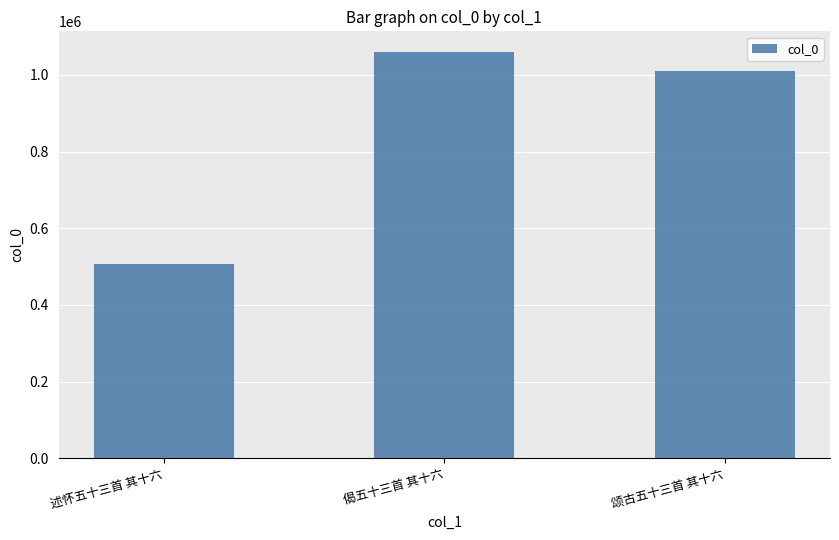

What is the change in value from 述怀五十三首 其十六 to 偈五十三首 其十六?

+554245